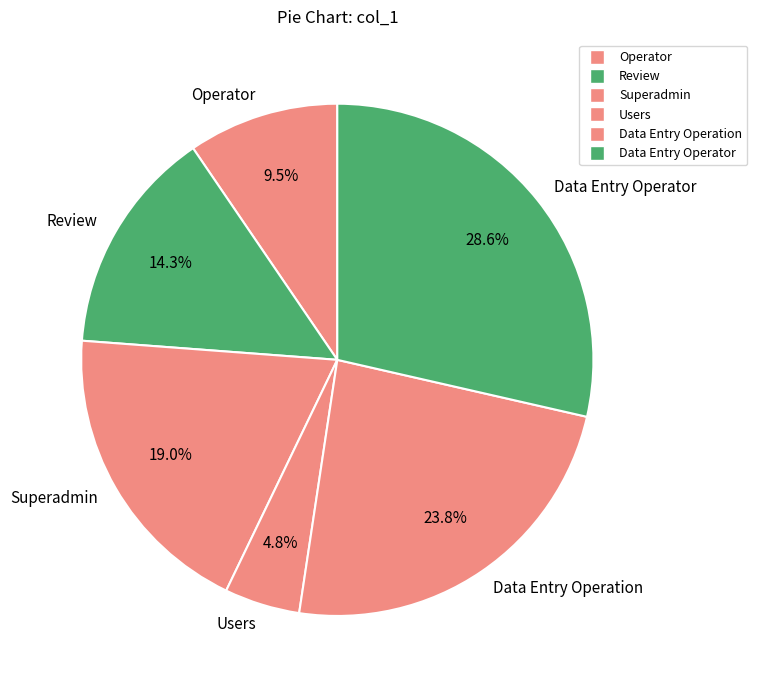

Which has a higher value, Users or Operator?

Operator